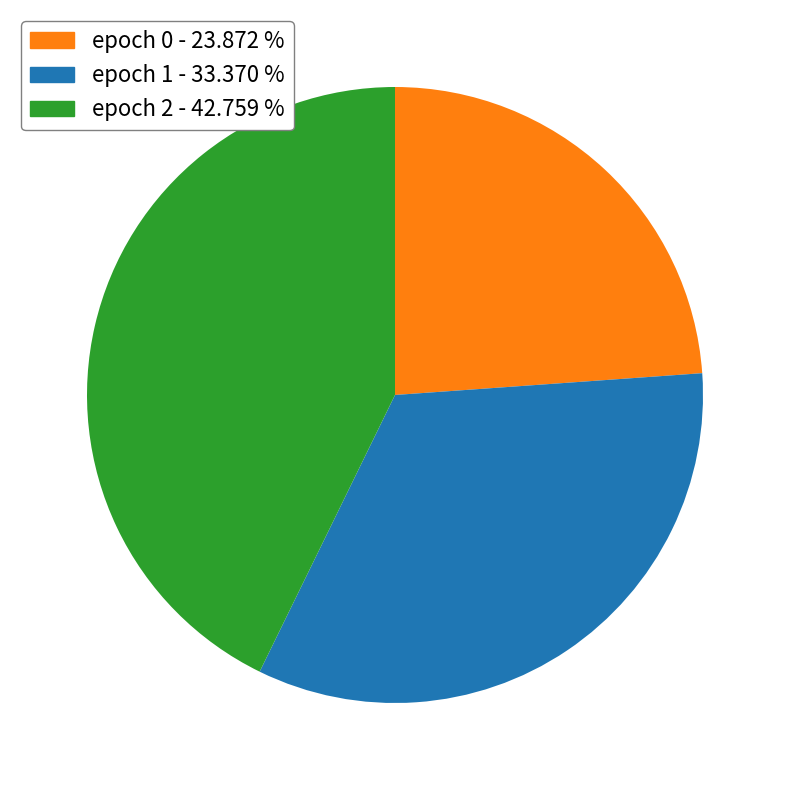

Is there any slice that represents more than half of the pie?

No